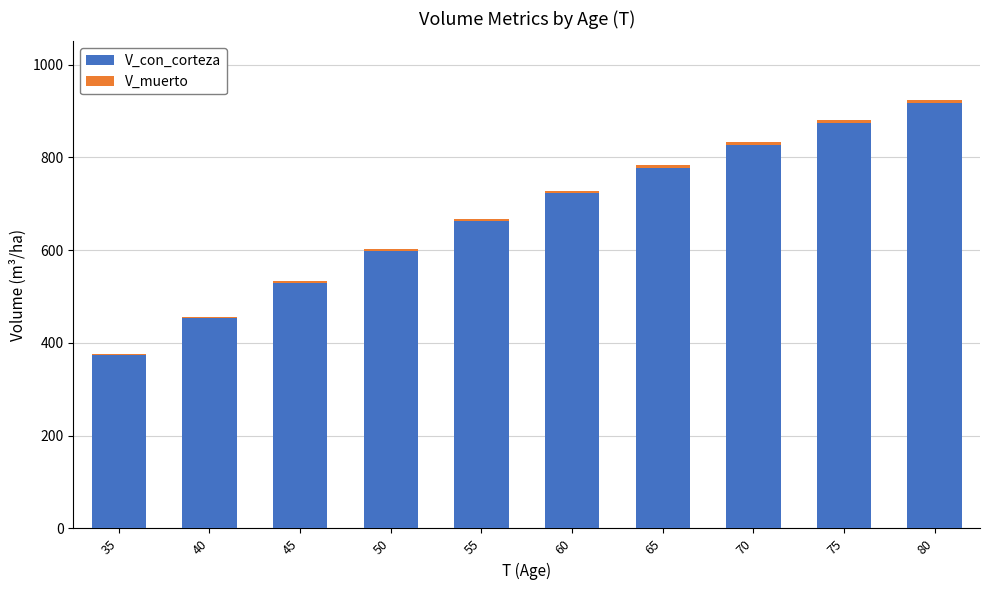

Which category has the highest value in the V_con_corteza series?

80